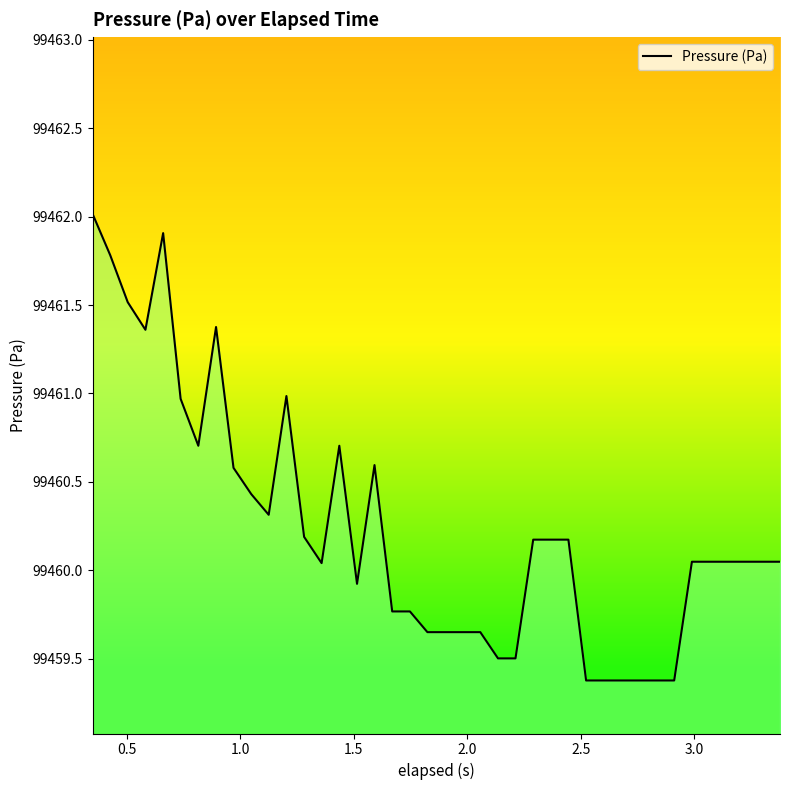

What is the greatest value displayed?

99462.0